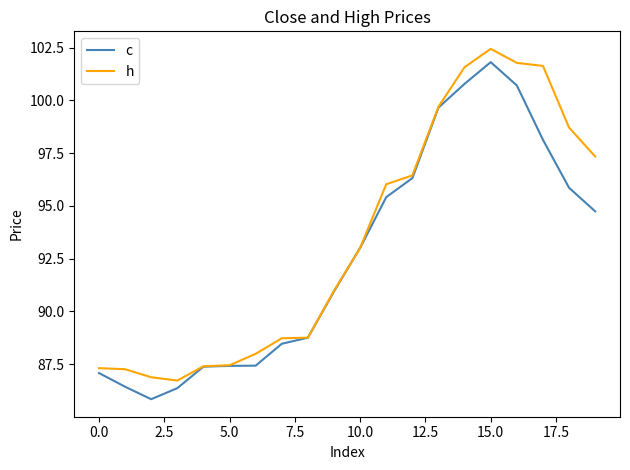

What are all the series names shown in the legend?

c, h